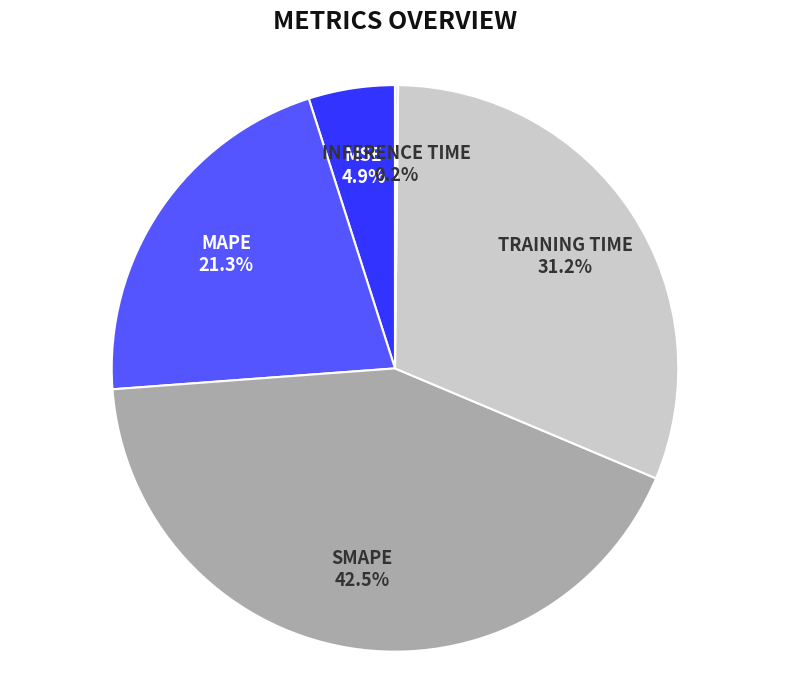

Is there a majority slice in this chart?

No